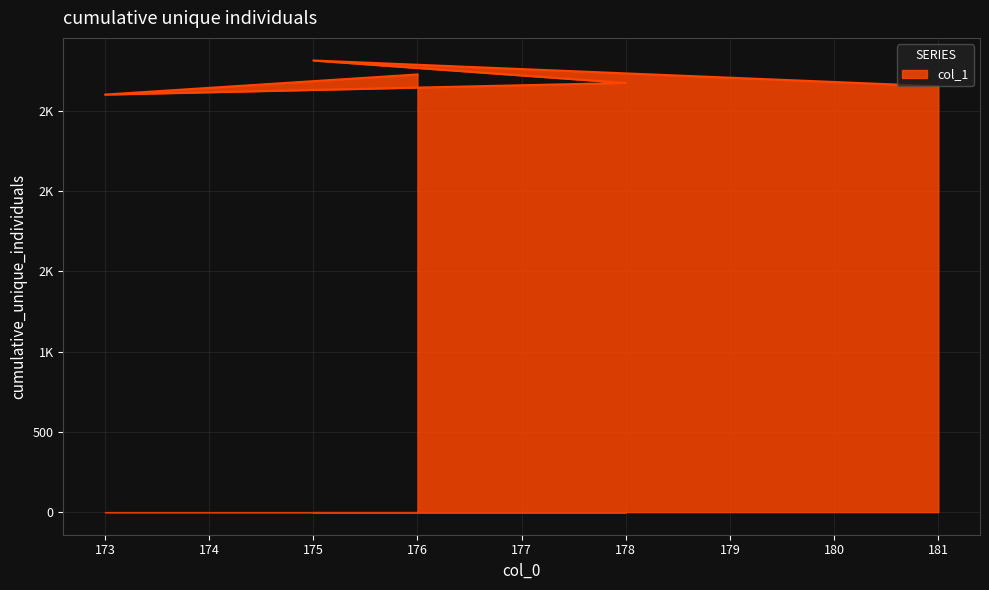

The value at 175 is 1602.0. True or false?

False